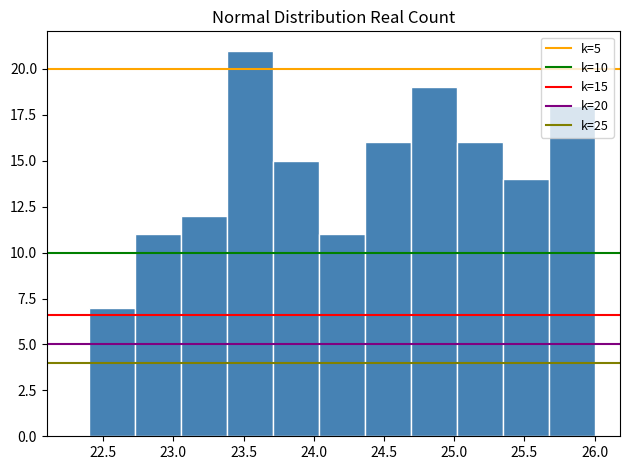

Over which range of the x-axis is the bar tallest?

23.40 to 23.70